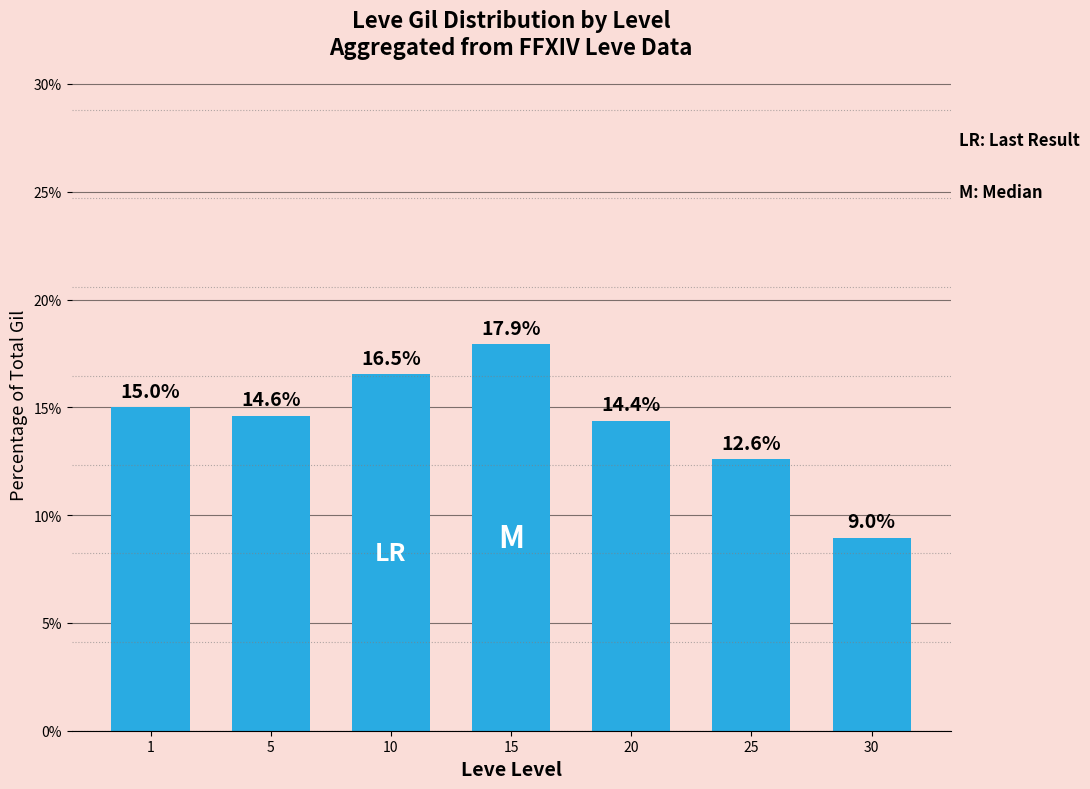

Count the number of data series in this chart.

1